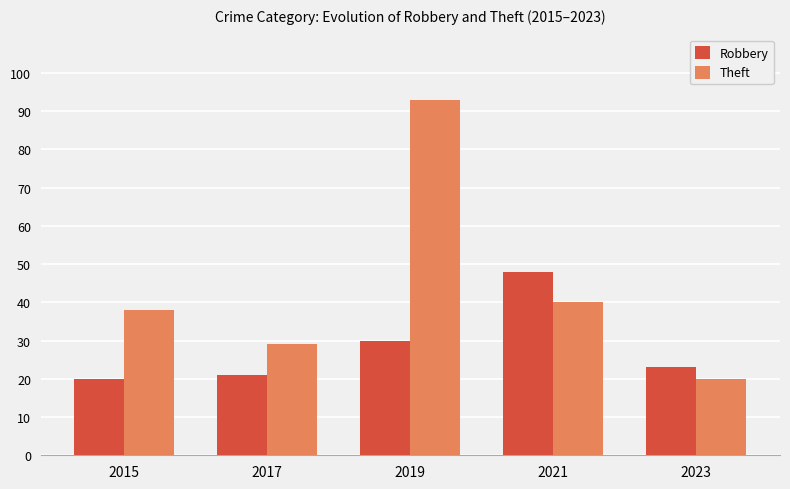

Reading right to left, transcribe all the data shown in this chart.

Robbery: 2023=23	2021=48	2019=30	2017=21	2015=20
Theft: 2023=20	2021=40	2019=93	2017=29	2015=38